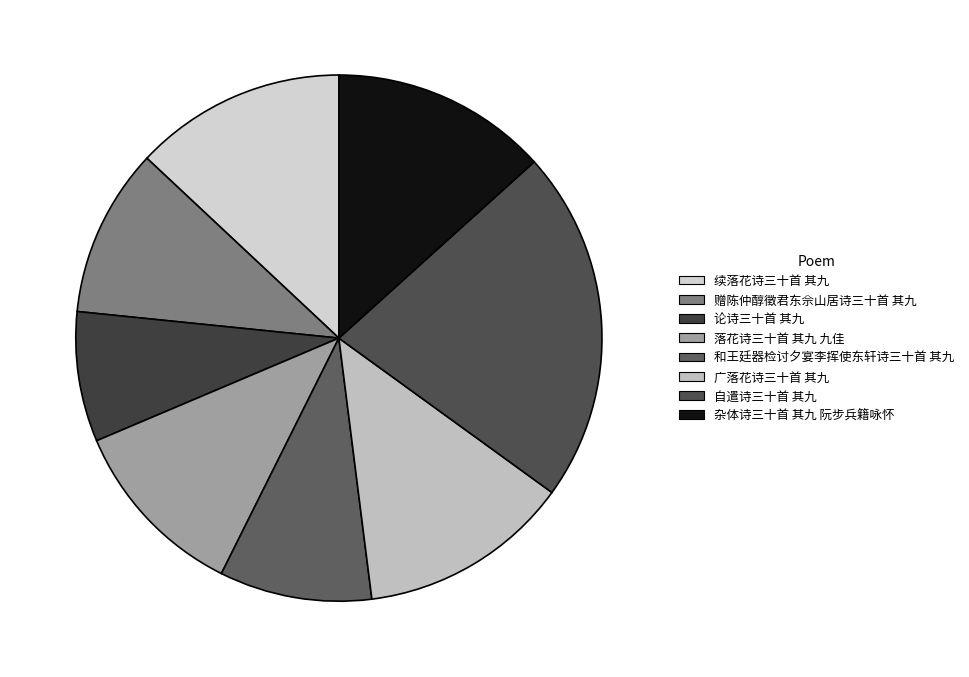

To the nearest percent, what is the difference between the largest and smallest slice percentages?

14%